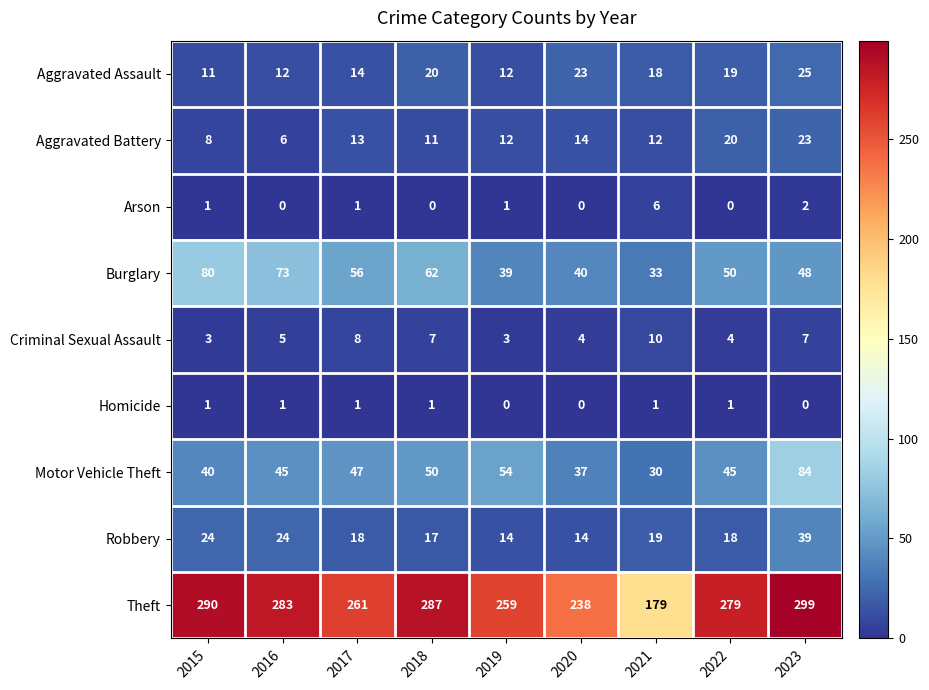

At how many categories does at least one series exceed 175?

9